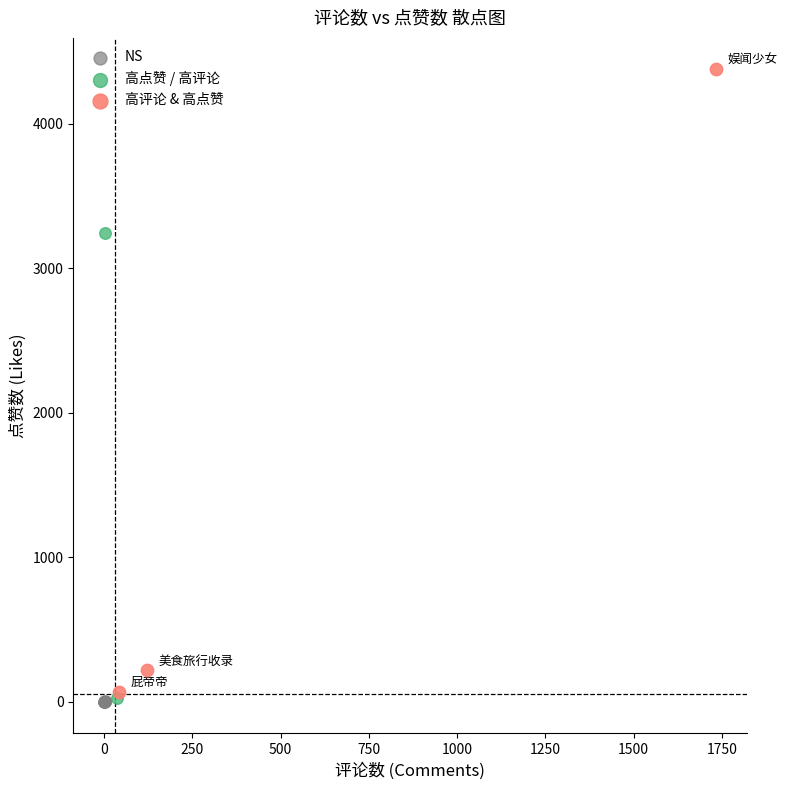

What are all the series names shown in the legend?

NS, 高点赞 / 高评论, 高评论 & 高点赞